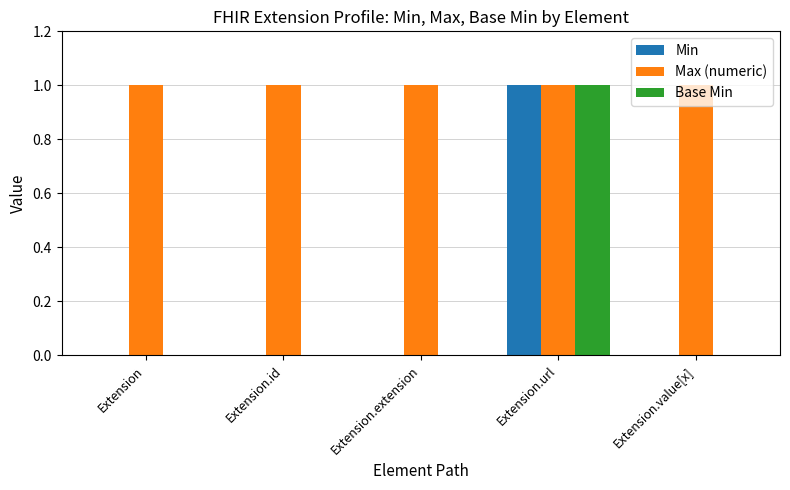

Which series has the largest total across all categories?

Max (numeric)